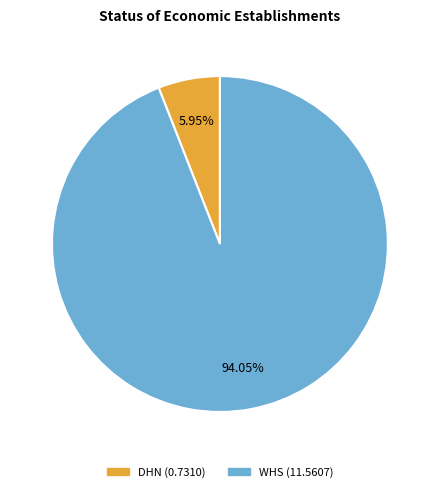

The DHN slice represents 6% of the pie. True or false?

True